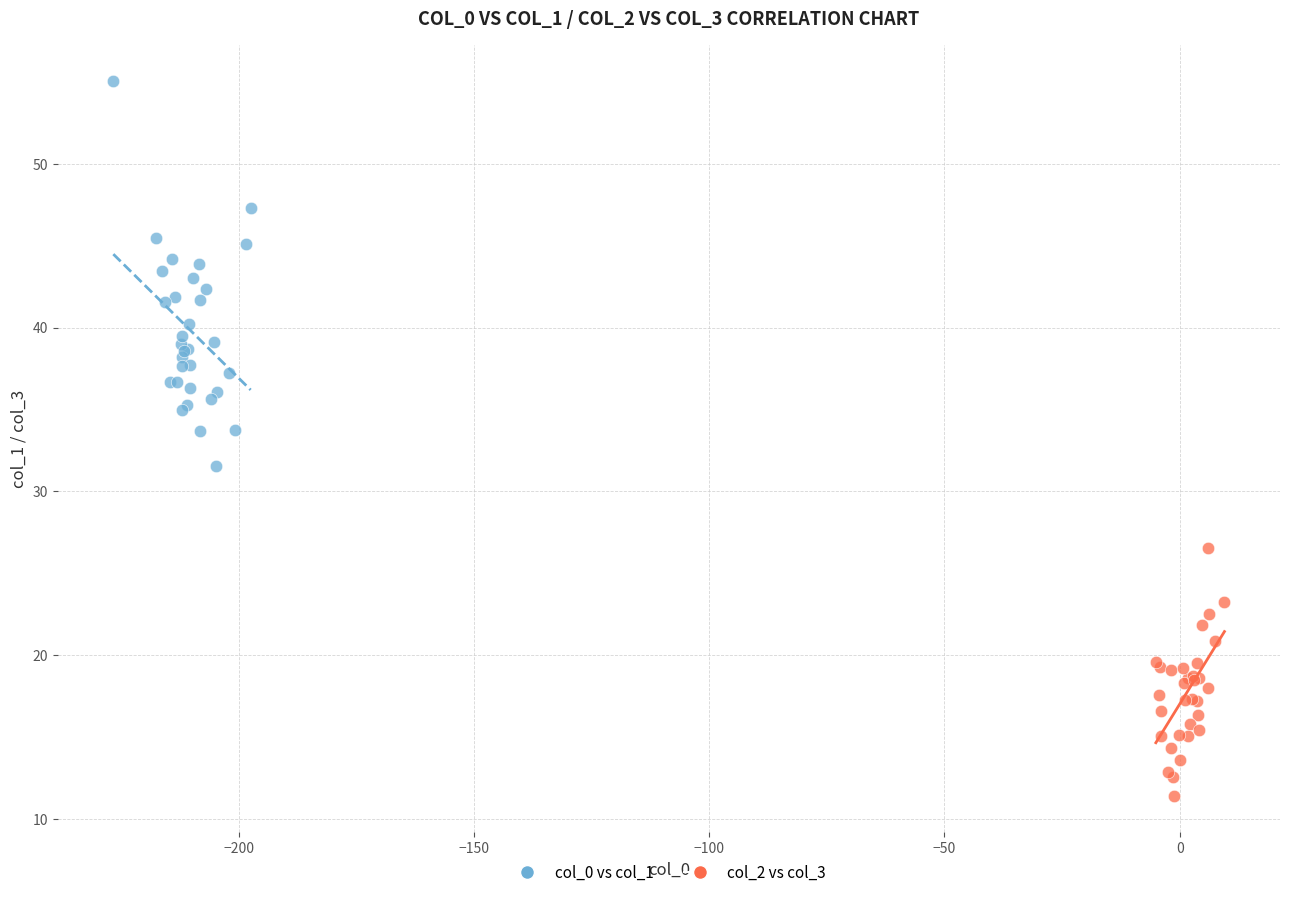

Which series reaches the maximum Y coordinate?

col_0 vs col_1